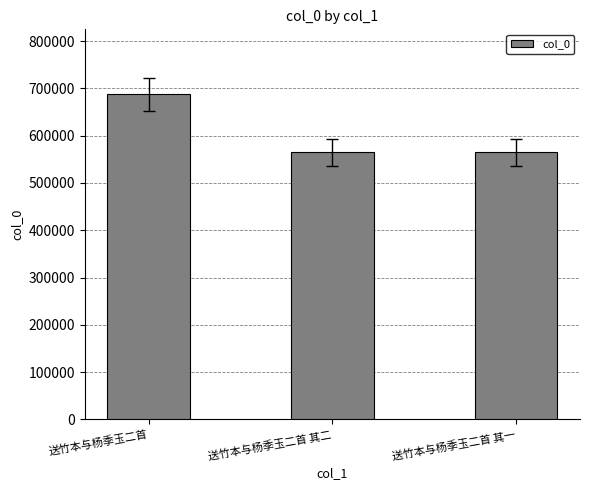

Read the value at 送竹本与杨季玉二首 其二.

565069